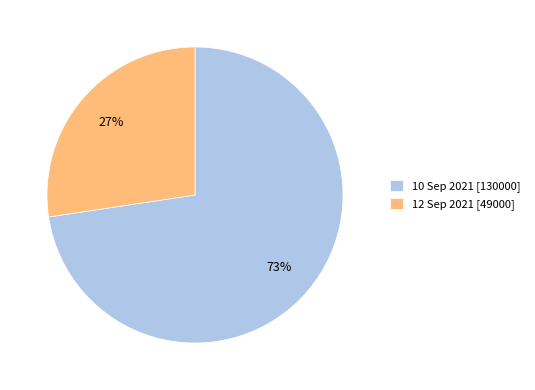

Rank the categories by value from highest to lowest.

10 Sep 2021, 12 Sep 2021